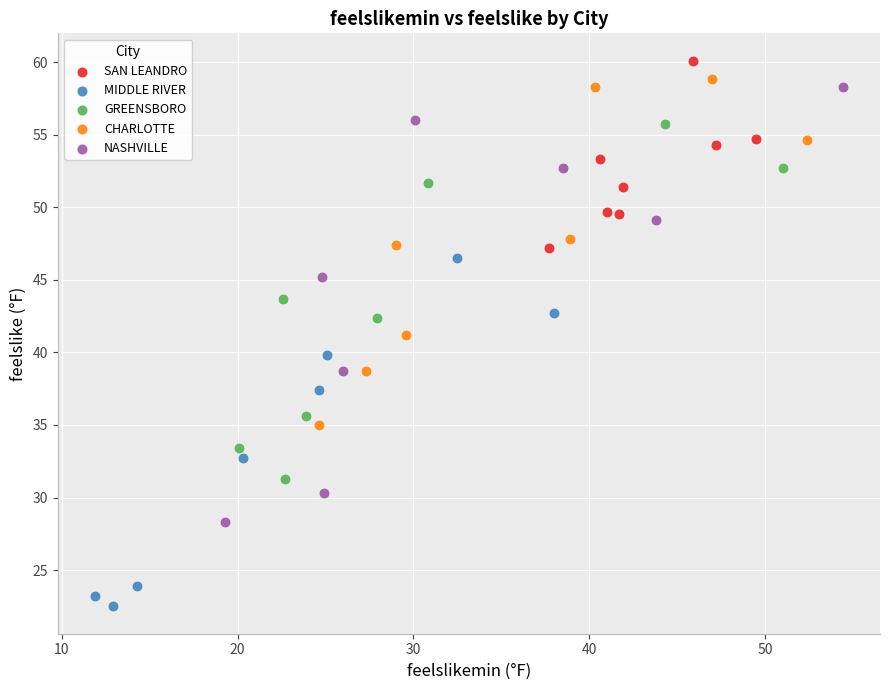

Which series has the largest Y range (max minus min)?

NASHVILLE